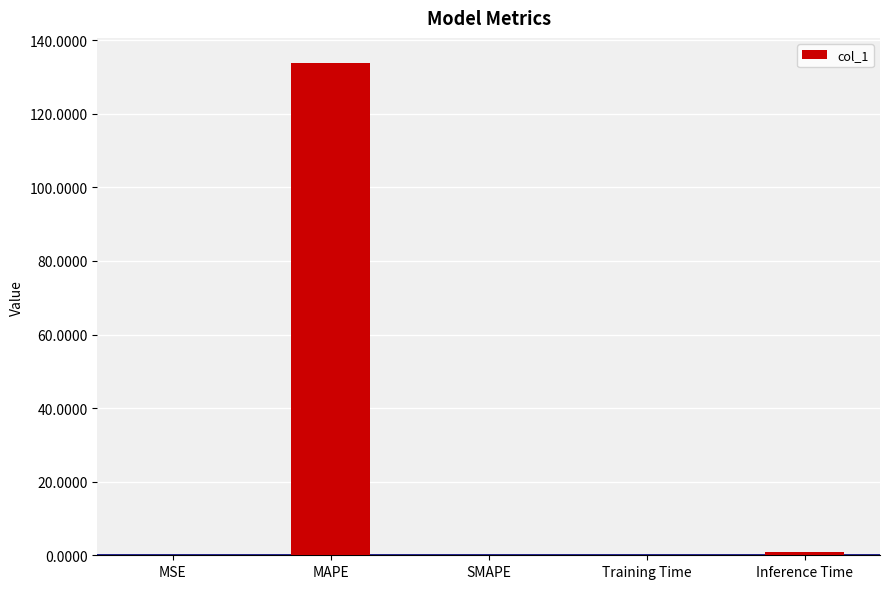

What is the change in value from MAPE to SMAPE?

-133.9